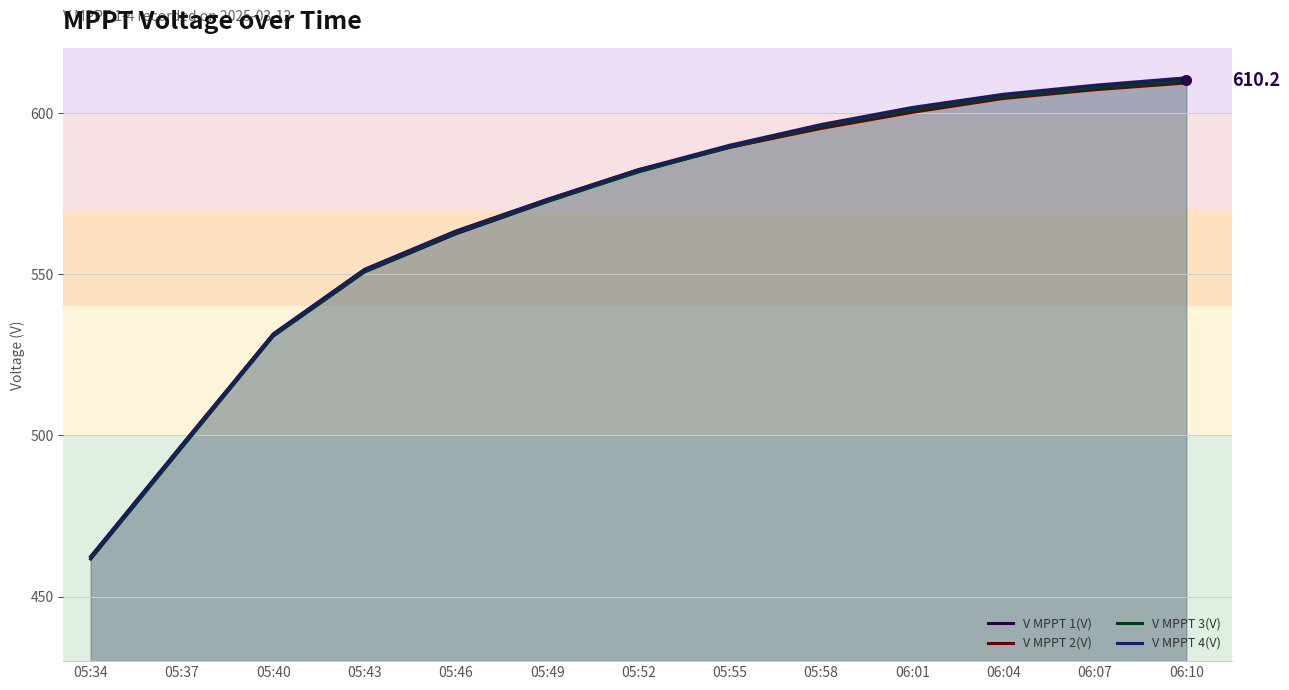

What is the difference between the V MPPT 1(V) values at 05:46 and 05:43?

11.8